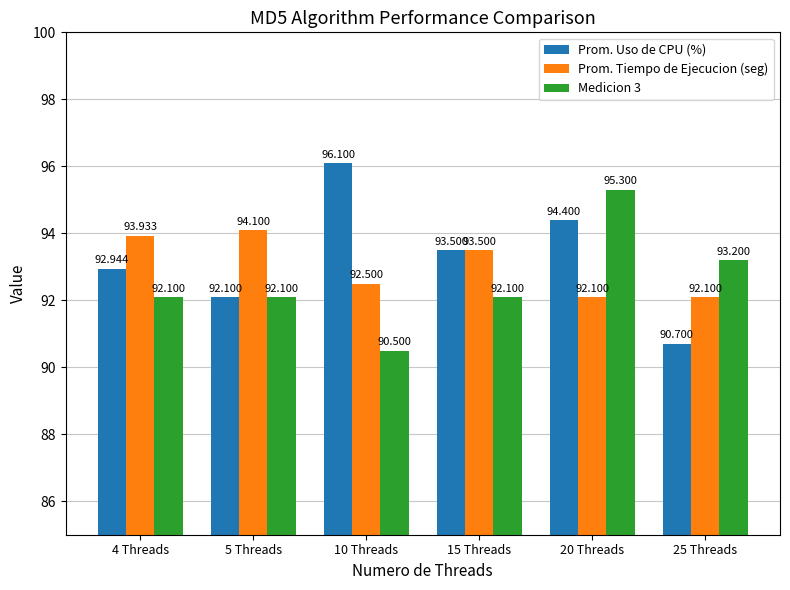

What are all the series names shown in the legend?

Prom. Uso de CPU (%), Prom. Tiempo de Ejecucion (seg), Medicion 3